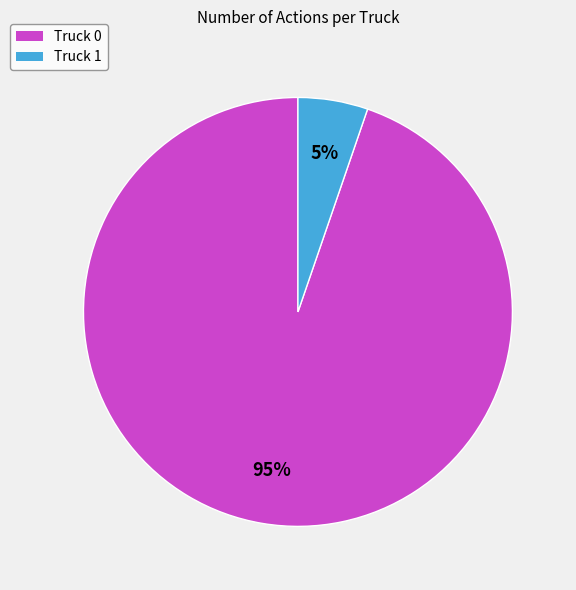

The Truck 1 slice represents 5% of the pie. True or false?

True